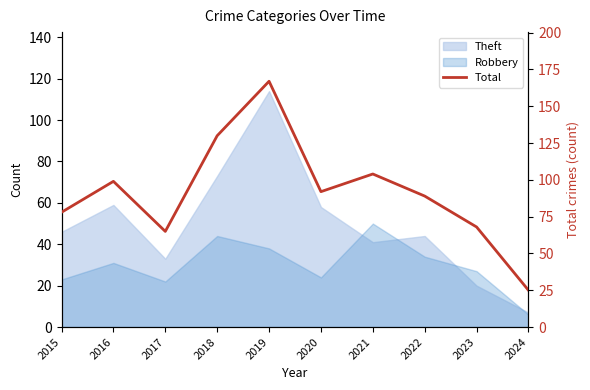

True or false: the data has more than 2 interior local peaks.

True